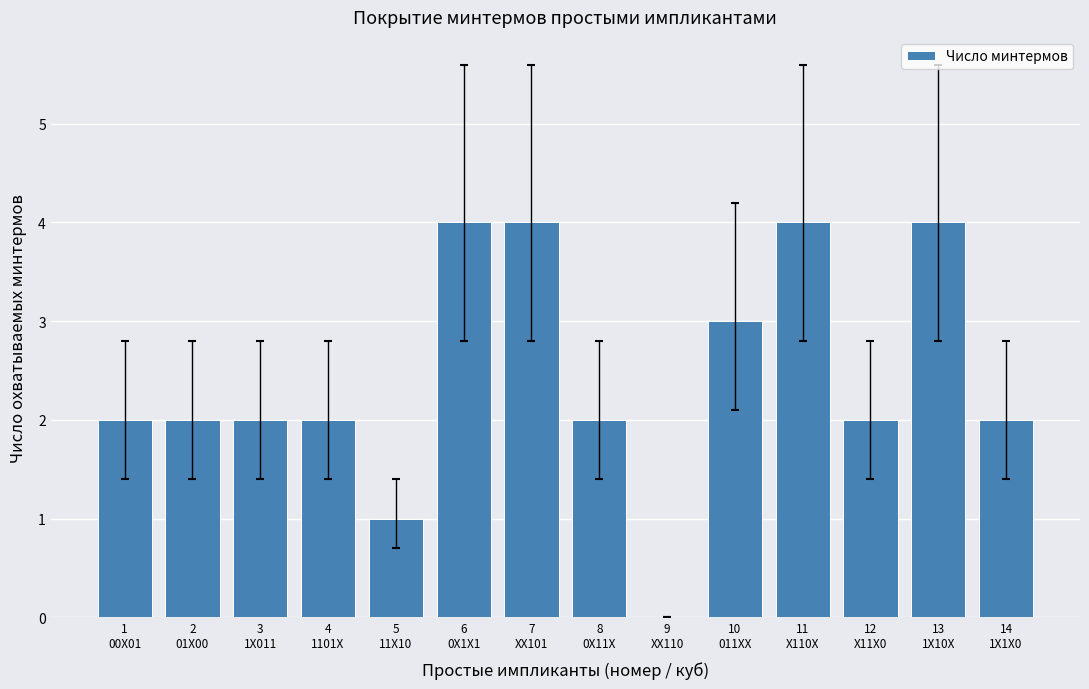

Are the bars horizontal?

No